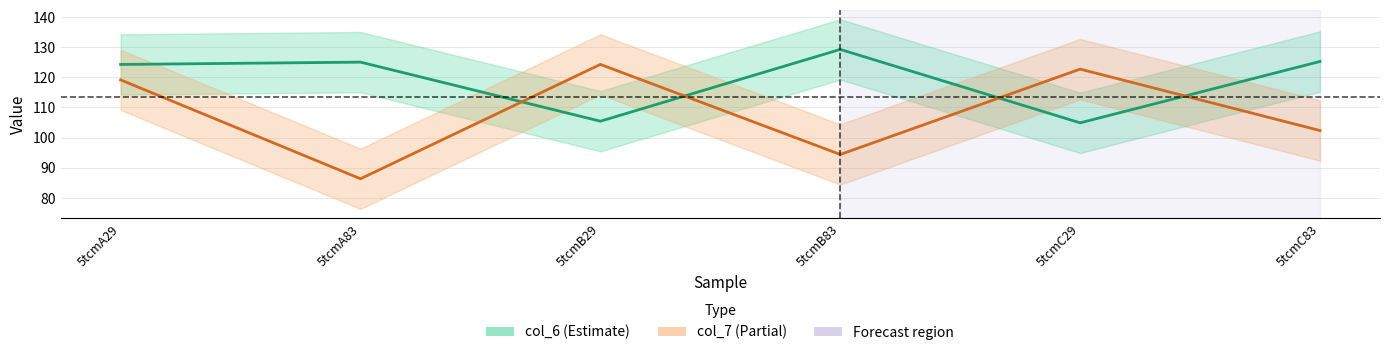

What is the value of the col_6 point at the 2nd from the left?

125.0